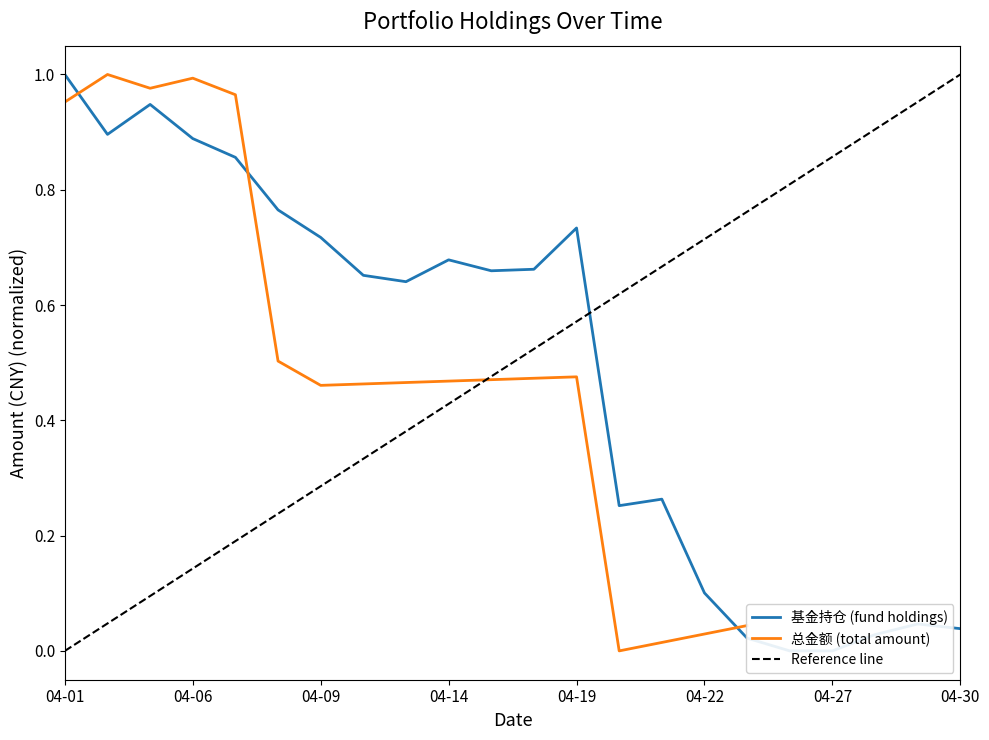

Reading left to right, list all the values displayed in this chart.

1.0	0.9	0.9	0.9	0.9	0.8	0.7	0.7	0.6	0.7	0.7	0.7	0.7	0.3	0.3	0.1	0.0	0.0	0.0	0.0	0.0	0.0